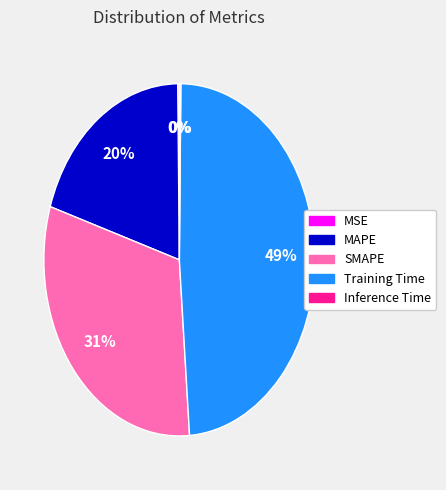

What percentage is the Training Time slice, to the nearest percent?

49%